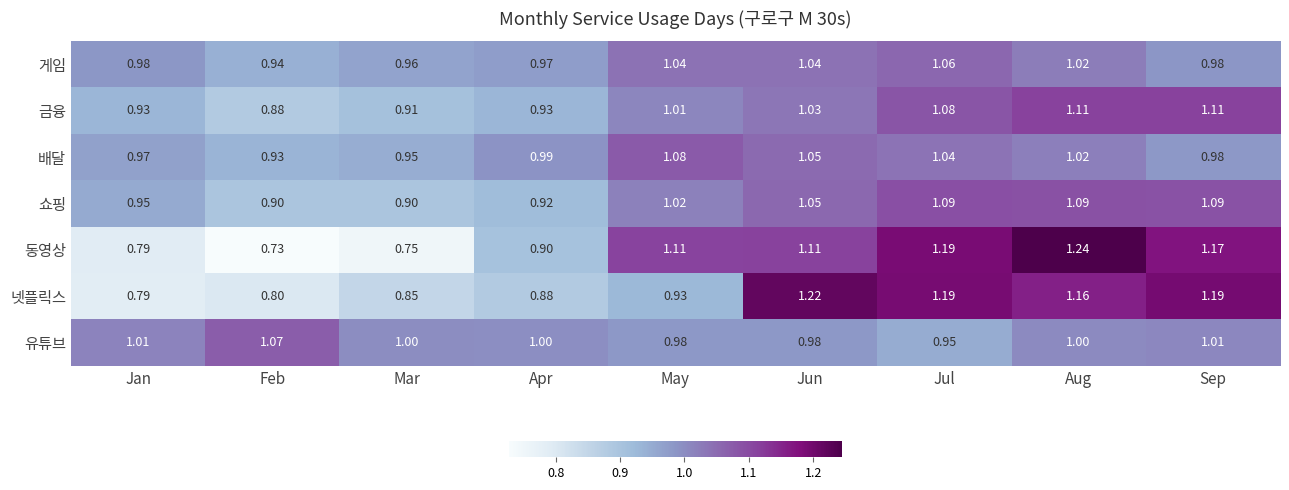

At which category is the sum across all series the highest?

Aug